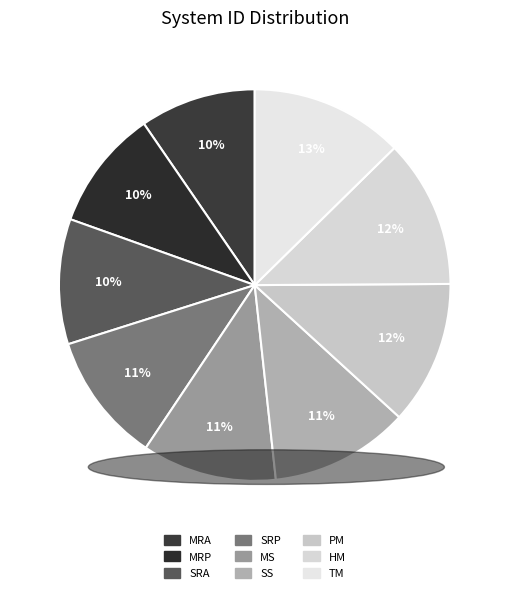

The MRA slice represents 22% of the pie. True or false?

False